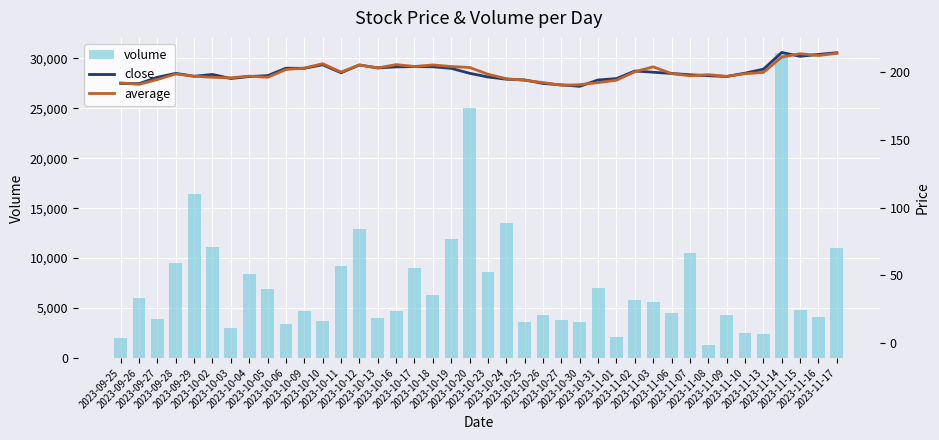

What is the greatest value displayed?

30527.0